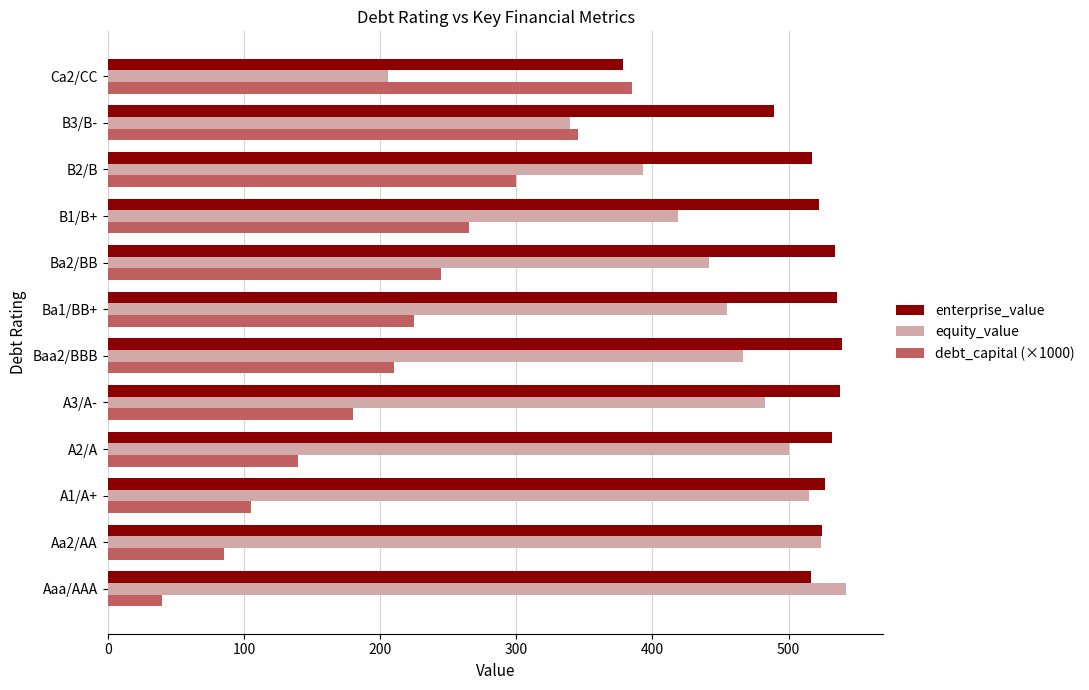

True or false: enterprise_value has a value of 332.5 at Aaa/AAA.

False